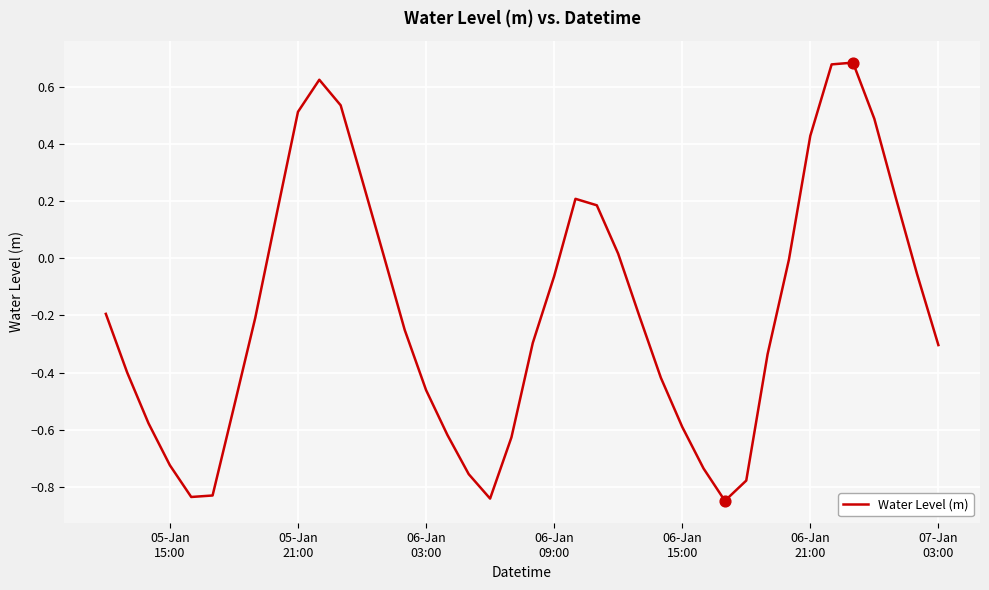

What is the difference between the maximum and minimum values?

1.5